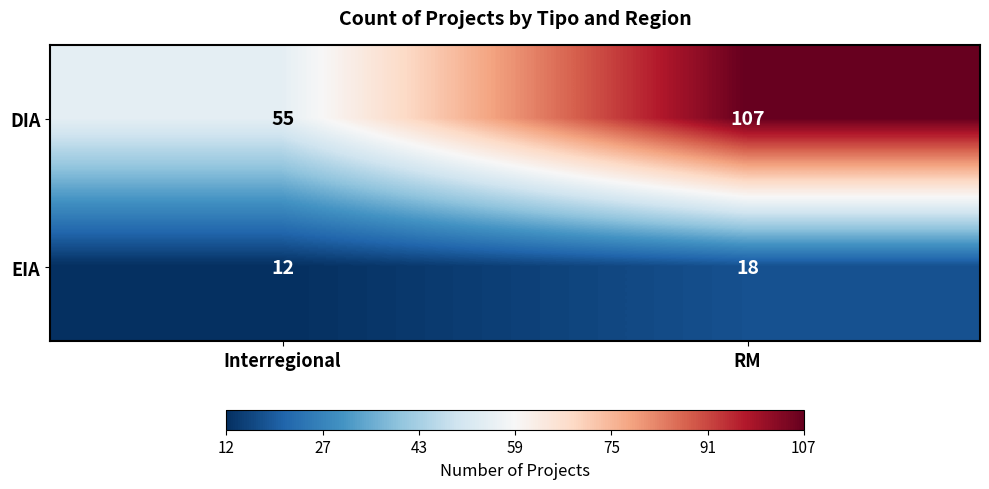

List the series in order of their overall mean, highest first.

DIA, EIA